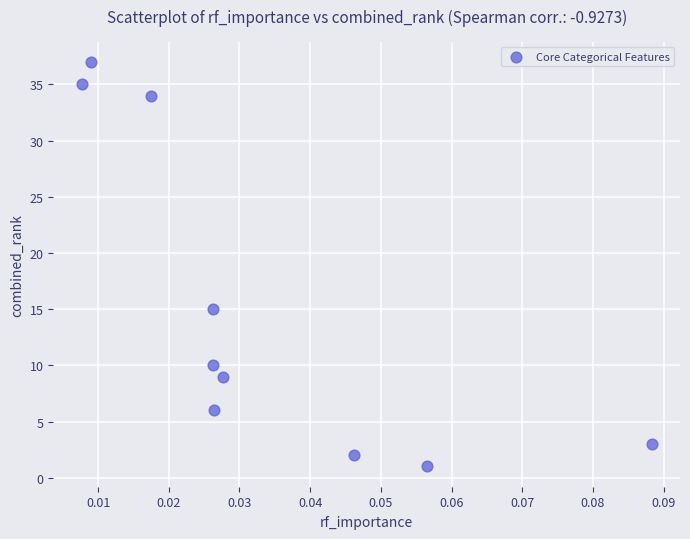

What is the average Y value?

15